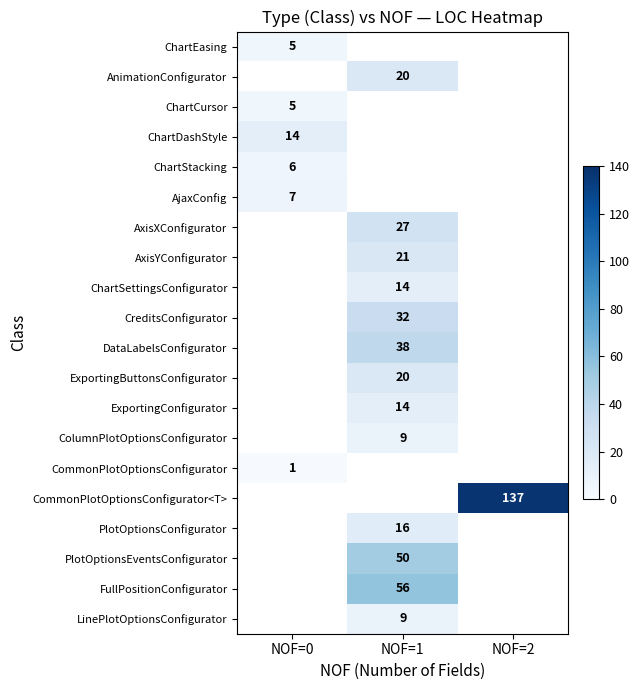

True or false: ColumnPlotOptionsConfigurator has a value of 9 at NOF=1.

True